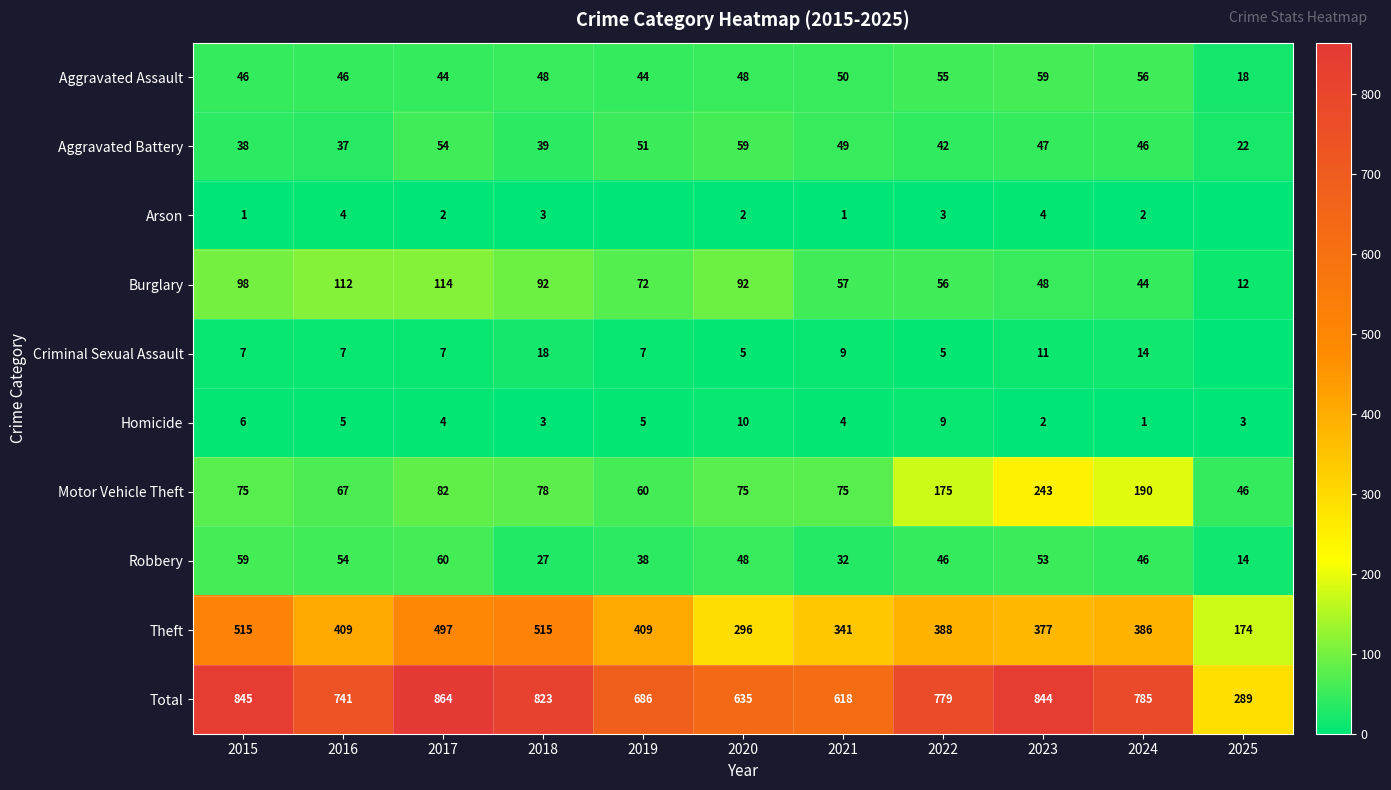

What is the sum of all Aggravated Battery values?

484